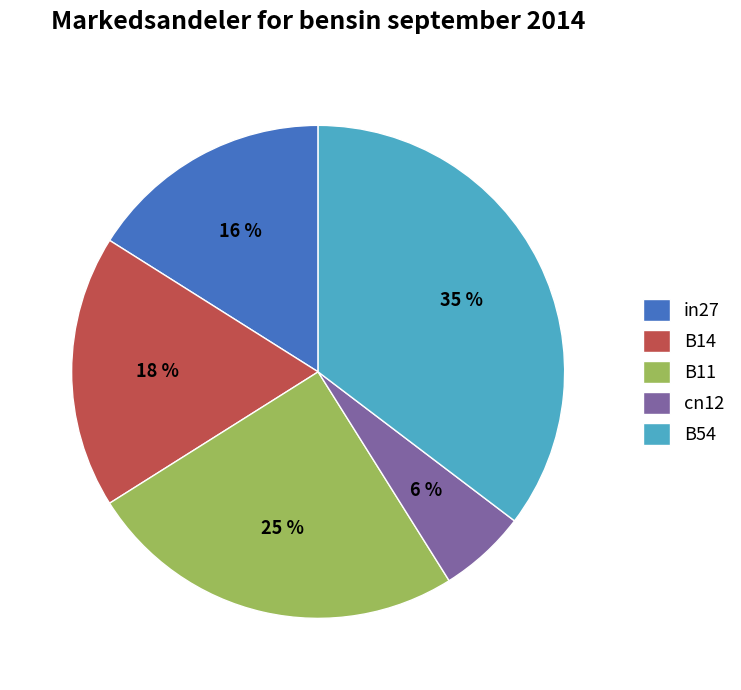

Which category has the smallest portion of the pie?

cn12